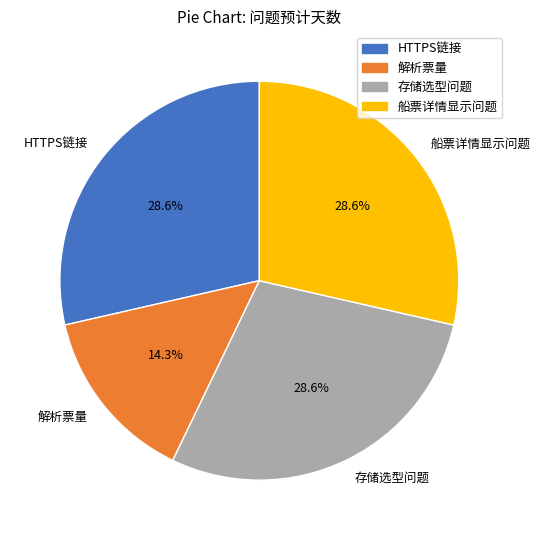

How many slices are in this pie chart?

4